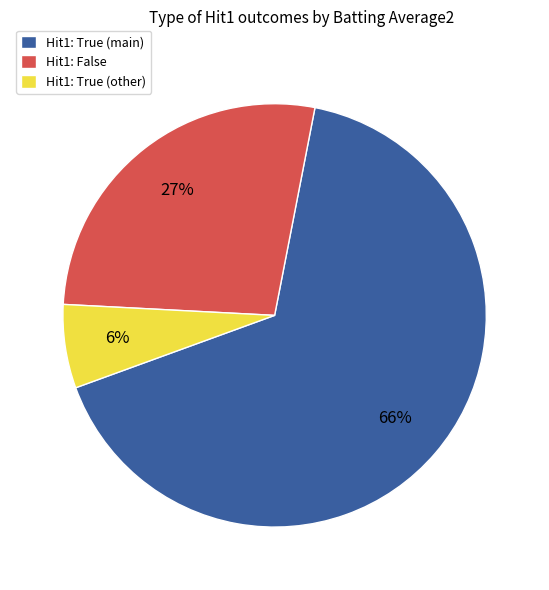

The Hit1: True (main) slice represents 57% of the pie. True or false?

False